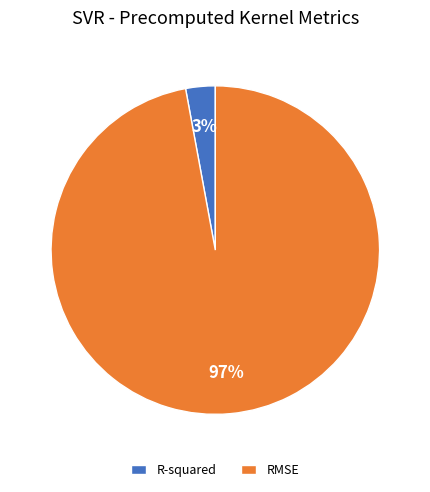

Rank the categories by value from highest to lowest.

RMSE, R-squared